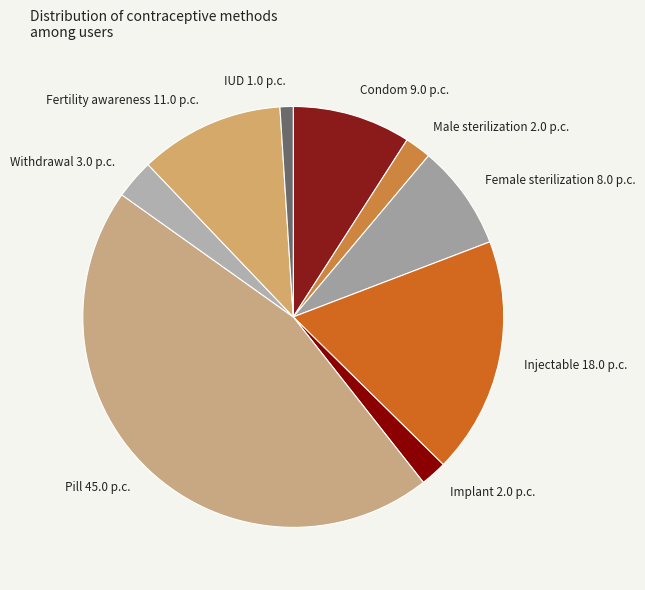

Count the number of slices in the pie.

9